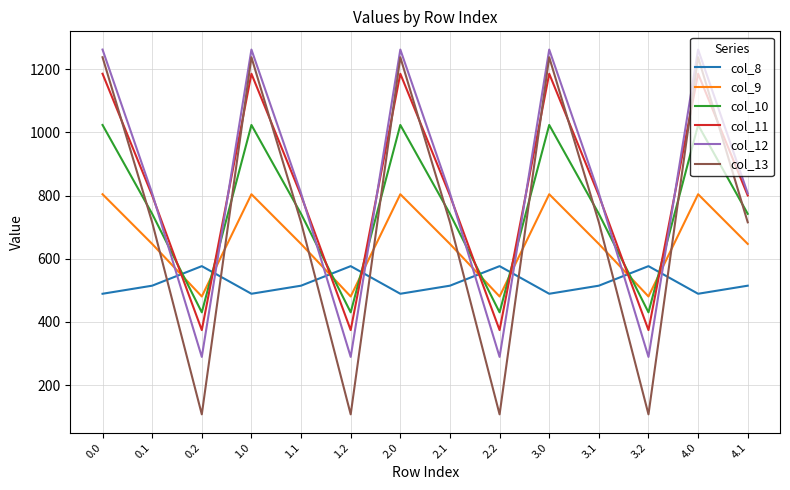

Reading left to right, list all the values displayed in this chart.

col_8: 0.0=489.3	0.1=514.8	0.2=576.6	1.0=489.3	1.1=514.8	1.2=576.6	2.0=489.3	2.1=514.8	2.2=576.6	3.0=489.3	3.1=514.8	3.2=576.6	4.0=489.3	4.1=514.8
col_9: 0.0=804.0	0.1=646.9	0.2=480.7	1.0=804.0	1.1=646.9	1.2=480.7	2.0=804.0	2.1=646.9	2.2=480.7	3.0=804.0	3.1=646.9	3.2=480.7	4.0=804.0	4.1=646.9
col_10: 0.0=1023.2	0.1=742.1	0.2=430.5	1.0=1023.2	1.1=742.1	1.2=430.5	2.0=1023.2	2.1=742.1	2.2=430.5	3.0=1023.2	3.1=742.1	3.2=430.5	4.0=1023.2	4.1=742.1
col_11: 0.0=1185.2	0.1=800.2	0.2=374.4	1.0=1185.2	1.1=800.2	1.2=374.4	2.0=1185.2	2.1=800.2	2.2=374.4	3.0=1185.2	3.1=800.2	3.2=374.4	4.0=1185.2	4.1=800.2
col_12: 0.0=1261.6	0.1=806.9	0.2=289.5	1.0=1261.6	1.1=806.9	1.2=289.5	2.0=1261.6	2.1=806.9	2.2=289.5	3.0=1261.6	3.1=806.9	3.2=289.5	4.0=1261.6	4.1=806.9
col_13: 0.0=1237.4	0.1=715.3	0.2=107.8	1.0=1237.4	1.1=715.3	1.2=107.8	2.0=1237.4	2.1=715.3	2.2=107.8	3.0=1237.4	3.1=715.3	3.2=107.8	4.0=1237.4	4.1=715.3